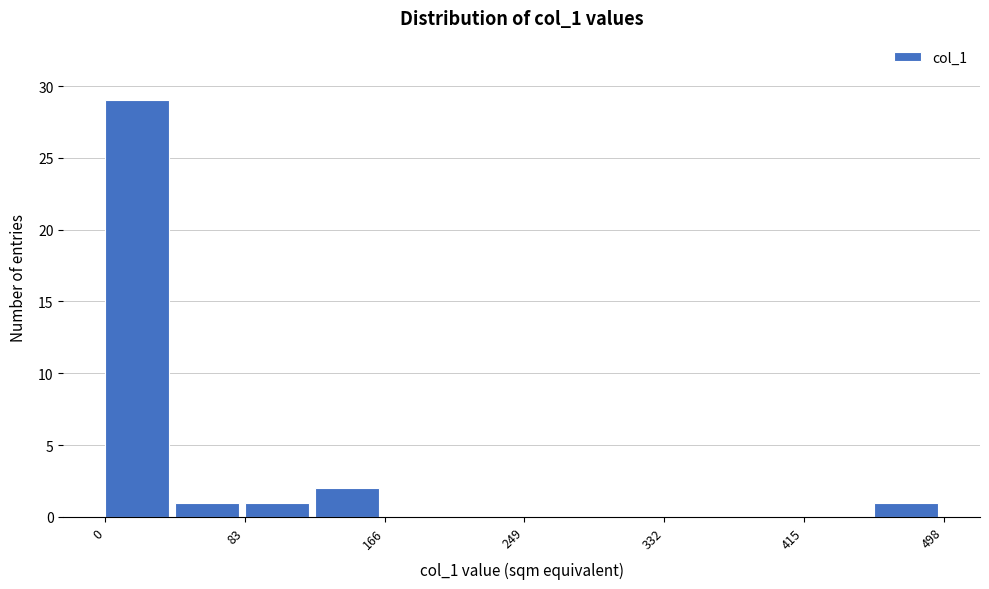

Over which range of the x-axis is the bar tallest?

0 to 40